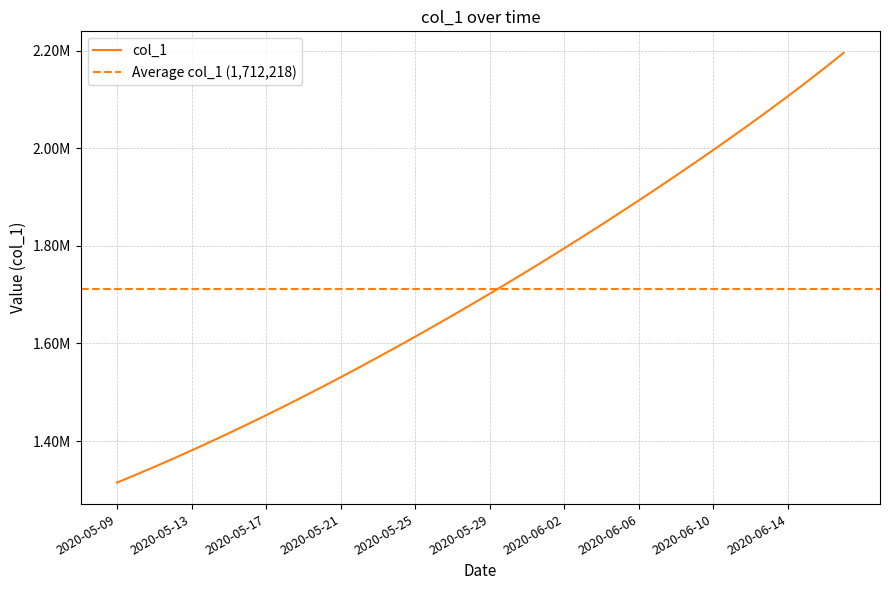

What is the average value?

1712217.9